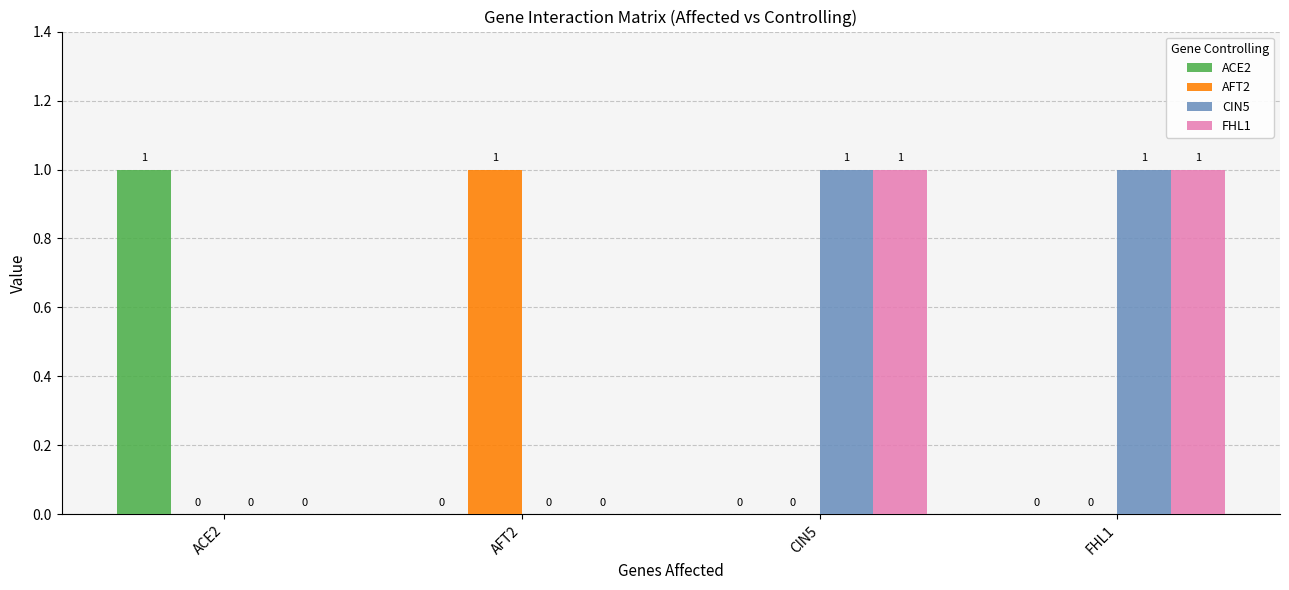

True or false: AFT2 has a value of 1 at FHL1.

False